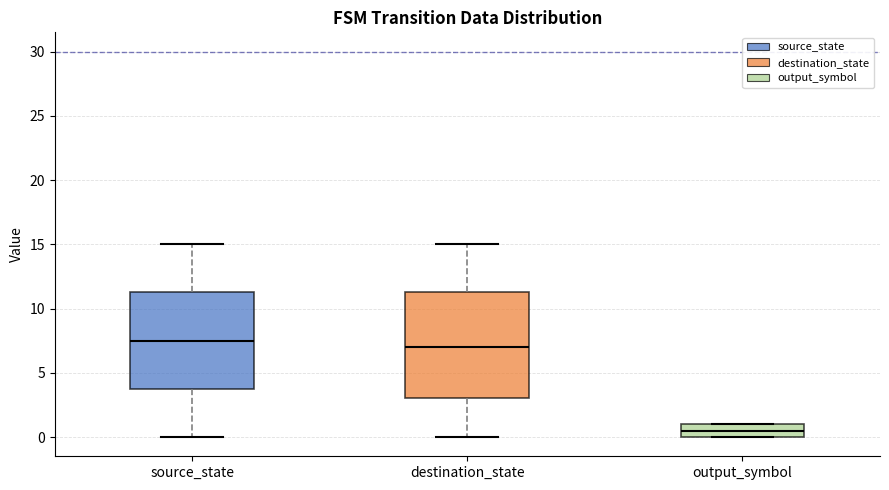

Reading left to right, transcribe this box plot: for each box, give where its median line is, the range the box spans, and where its two whiskers end, as read against the y-axis. The values are not printed on the chart, so give them approximately, as read against the axis.

source_state: median 7.5, box 4.0 to 11.5, whiskers 0.0 to 15.0
destination_state: median 7.0, box 3.0 to 11.5, whiskers 0.0 to 15.0
output_symbol: median 0.5, box 0.0 to 1.0, whiskers 0.0 to 1.0